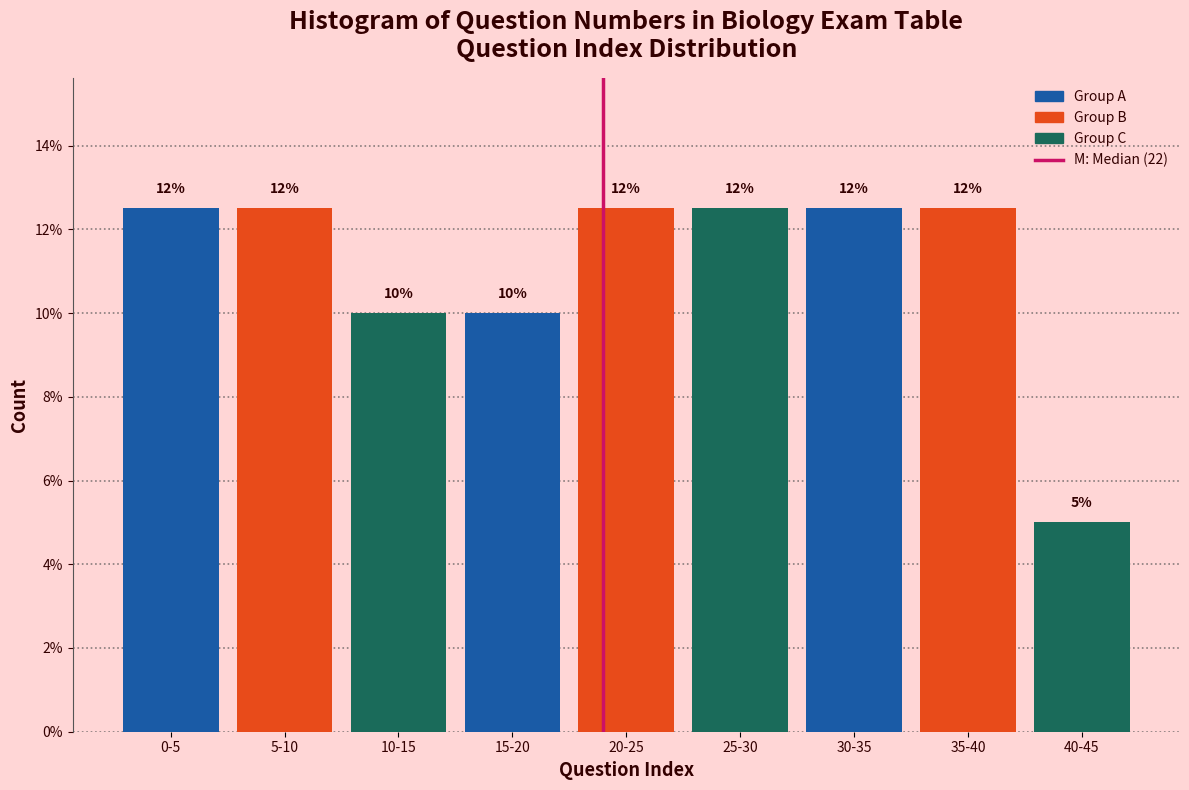

How many bars are there in total?

9